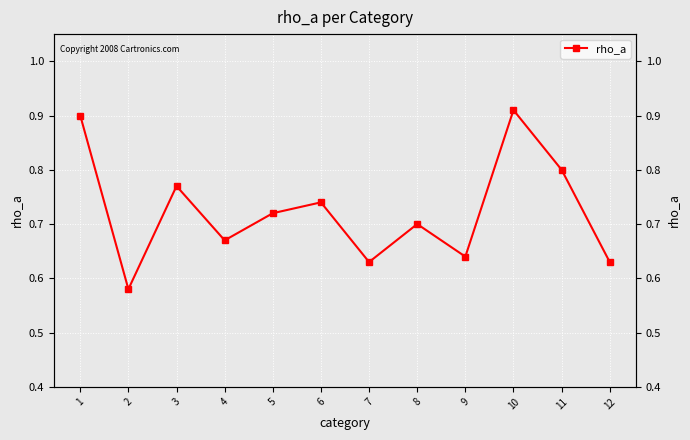

How many interior local valleys (lower than both neighbors) does the data have?

4